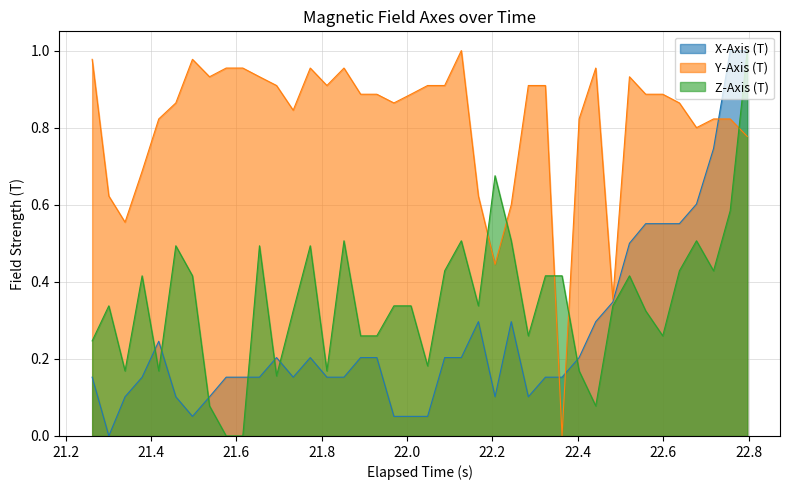

How many values in the X-Axis (T) series exceed 0?

39